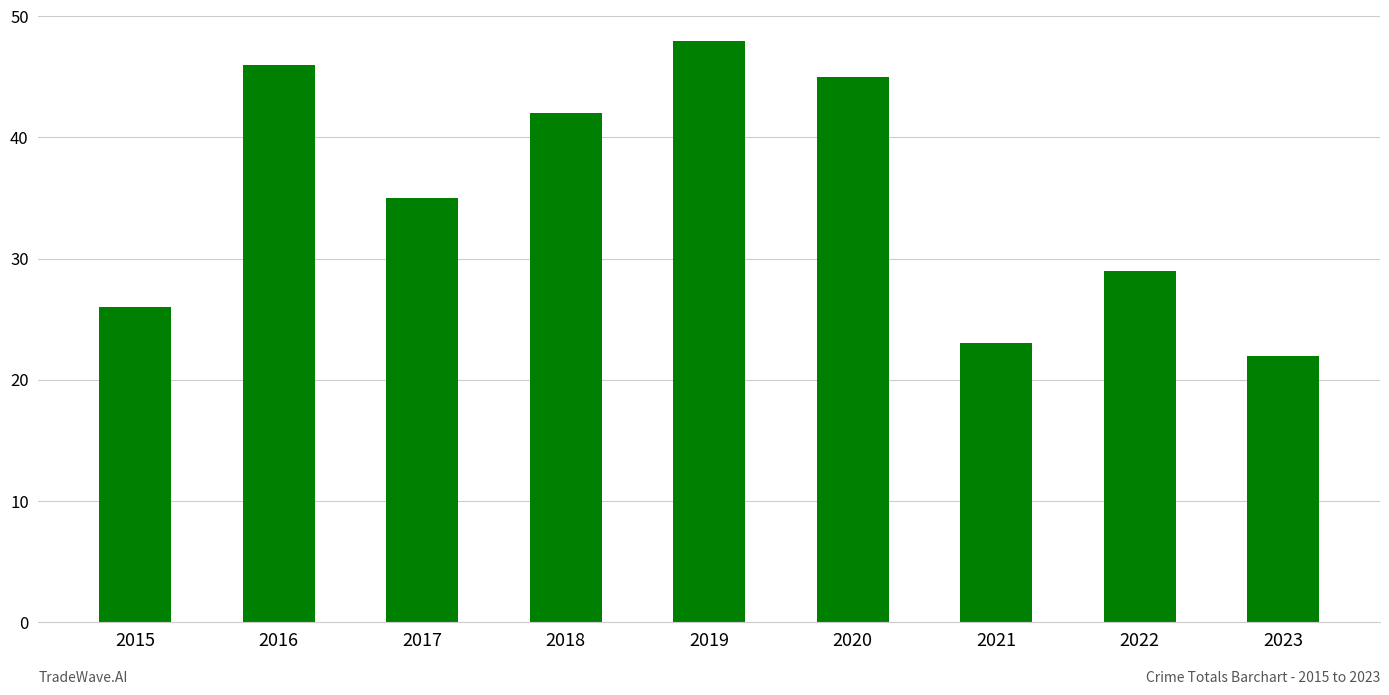

What is the difference between the second highest and second lowest values?

23